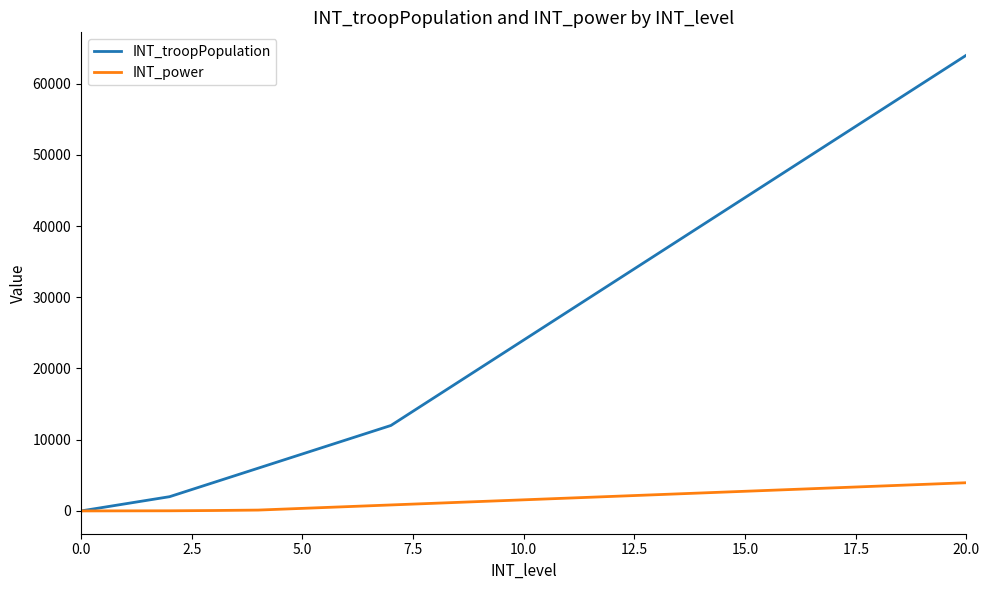

Which series has the largest range (max minus min)?

INT_troopPopulation